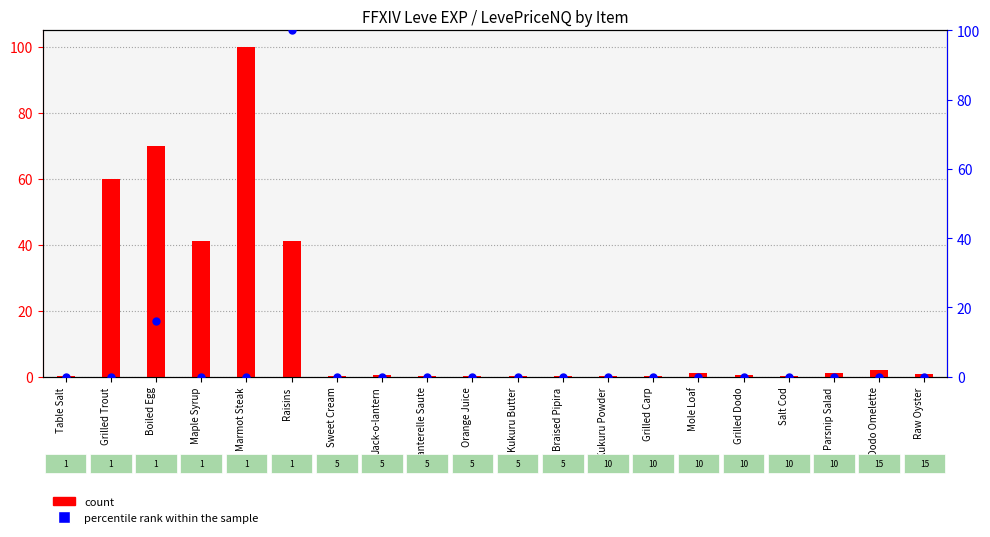

At which category is the sum across all series the highest?

Raisins